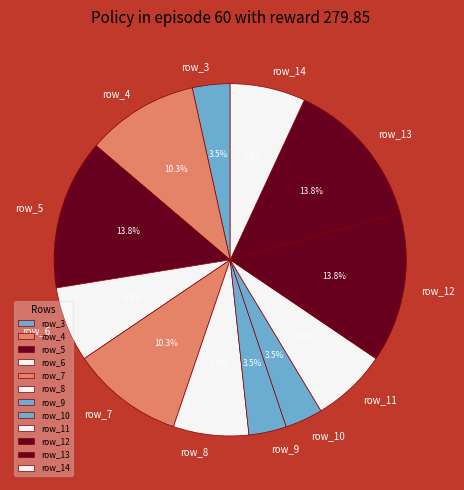

What percentage do row_4 and row_13 together represent?

24.1%